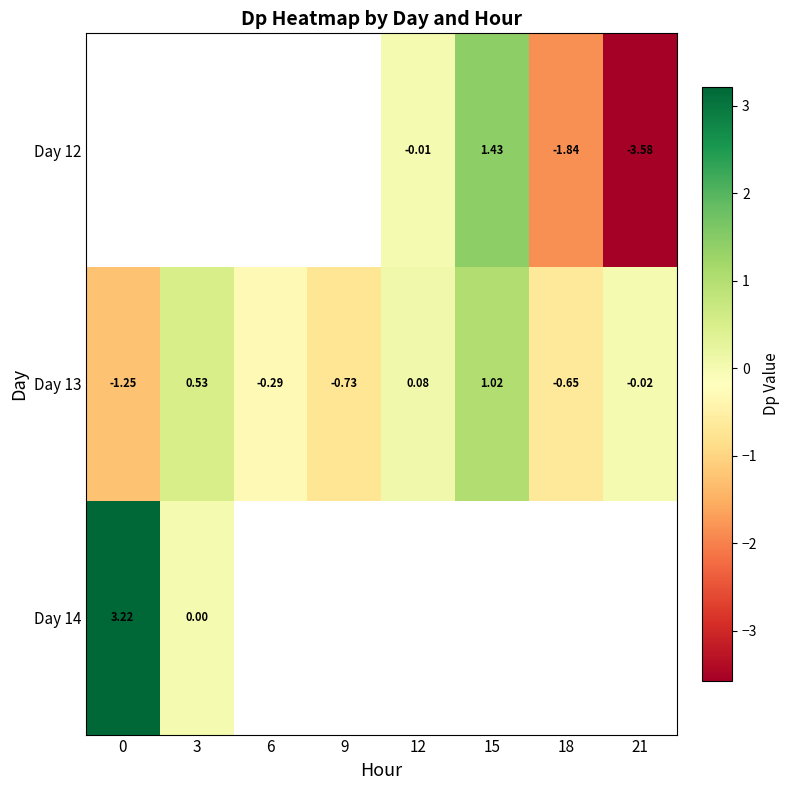

How many values in Day 13 are above zero?

3